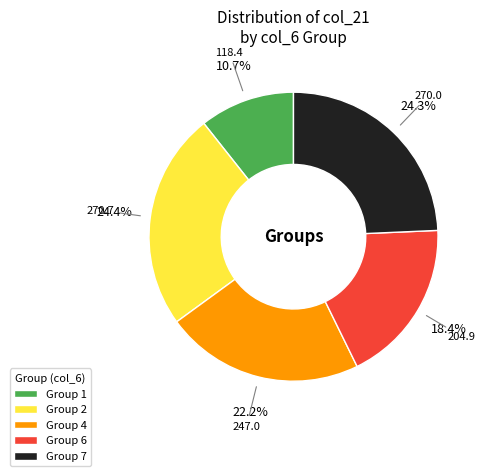

To the nearest percent, what is the difference between the largest and smallest slice percentages?

14%